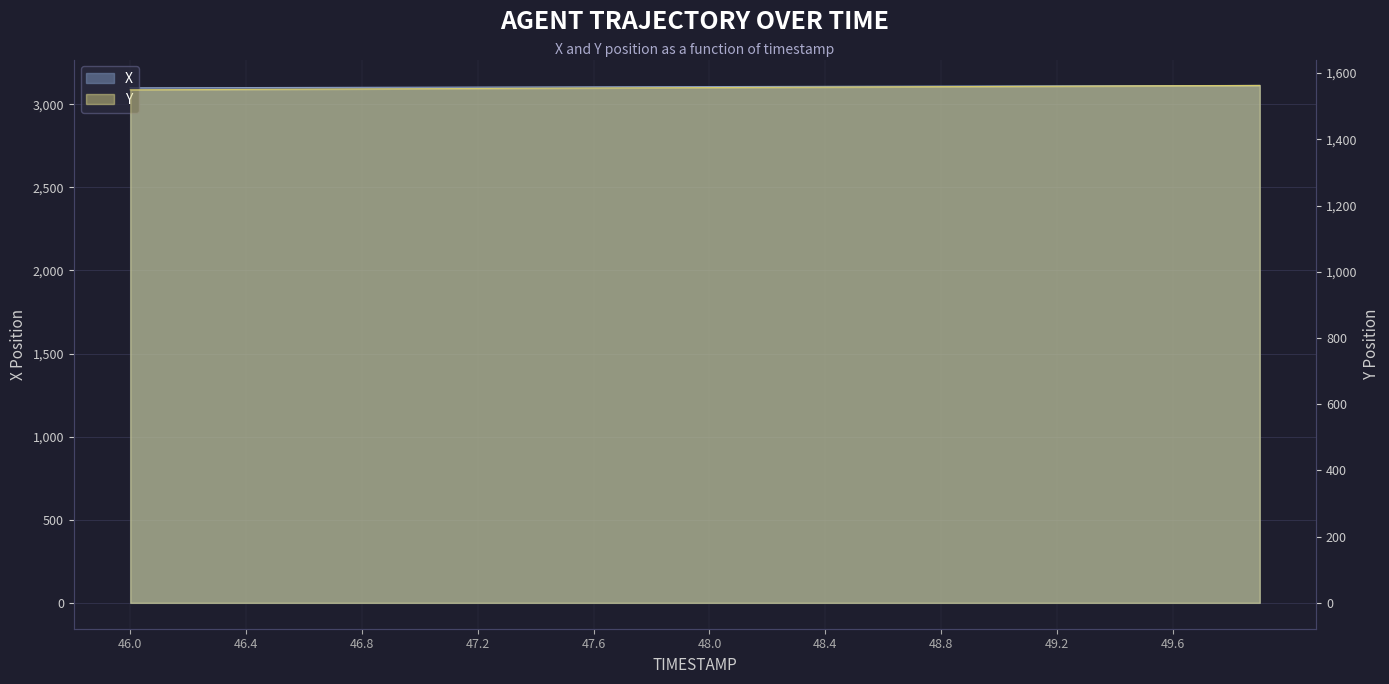

What is the approximate value of X at 48.6?

3108.4